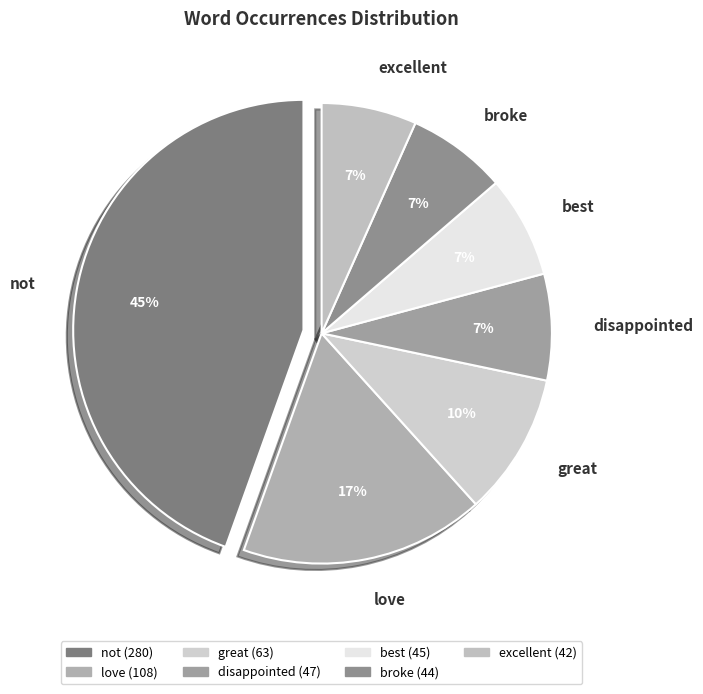

To the nearest percent, what portion does not represent?

45%